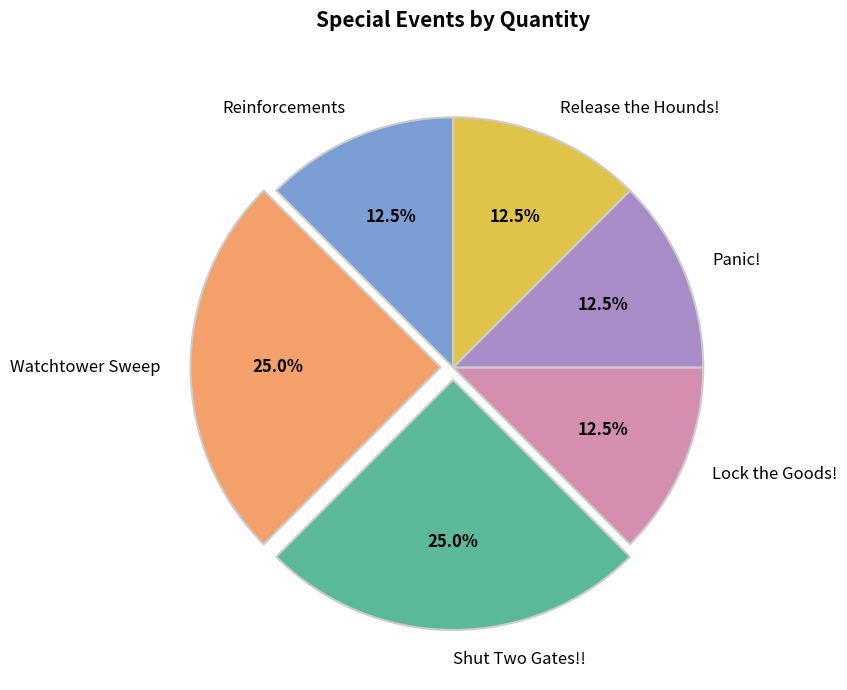

To the nearest percent, what is the combined percentage of Lock the Goods! and Panic!?

25%